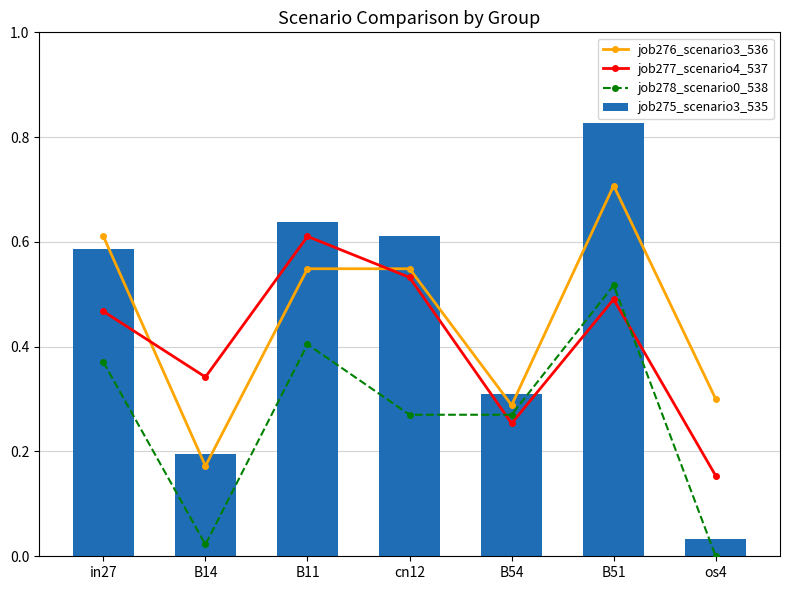

Which has a higher value, B14 or B54?

B54